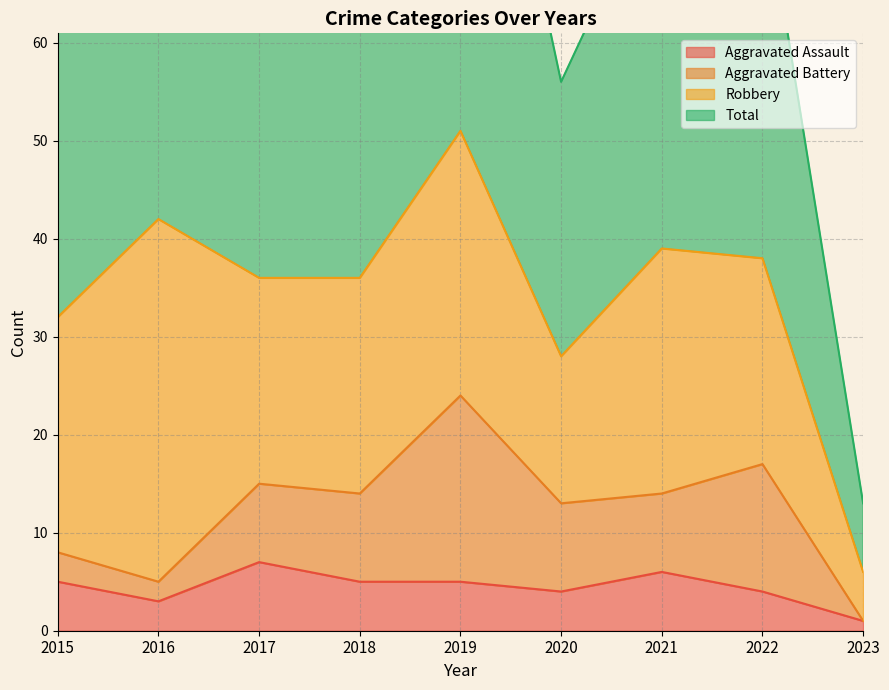

The Aggravated Assault series shows 2 at 2018. True or false?

False